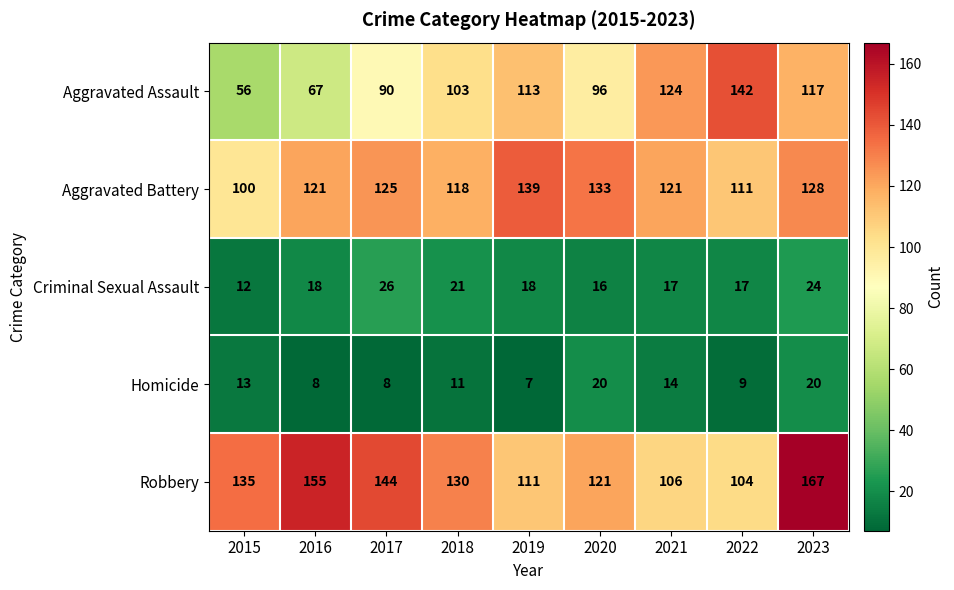

Which series has the largest range (max minus min)?

Aggravated Assault